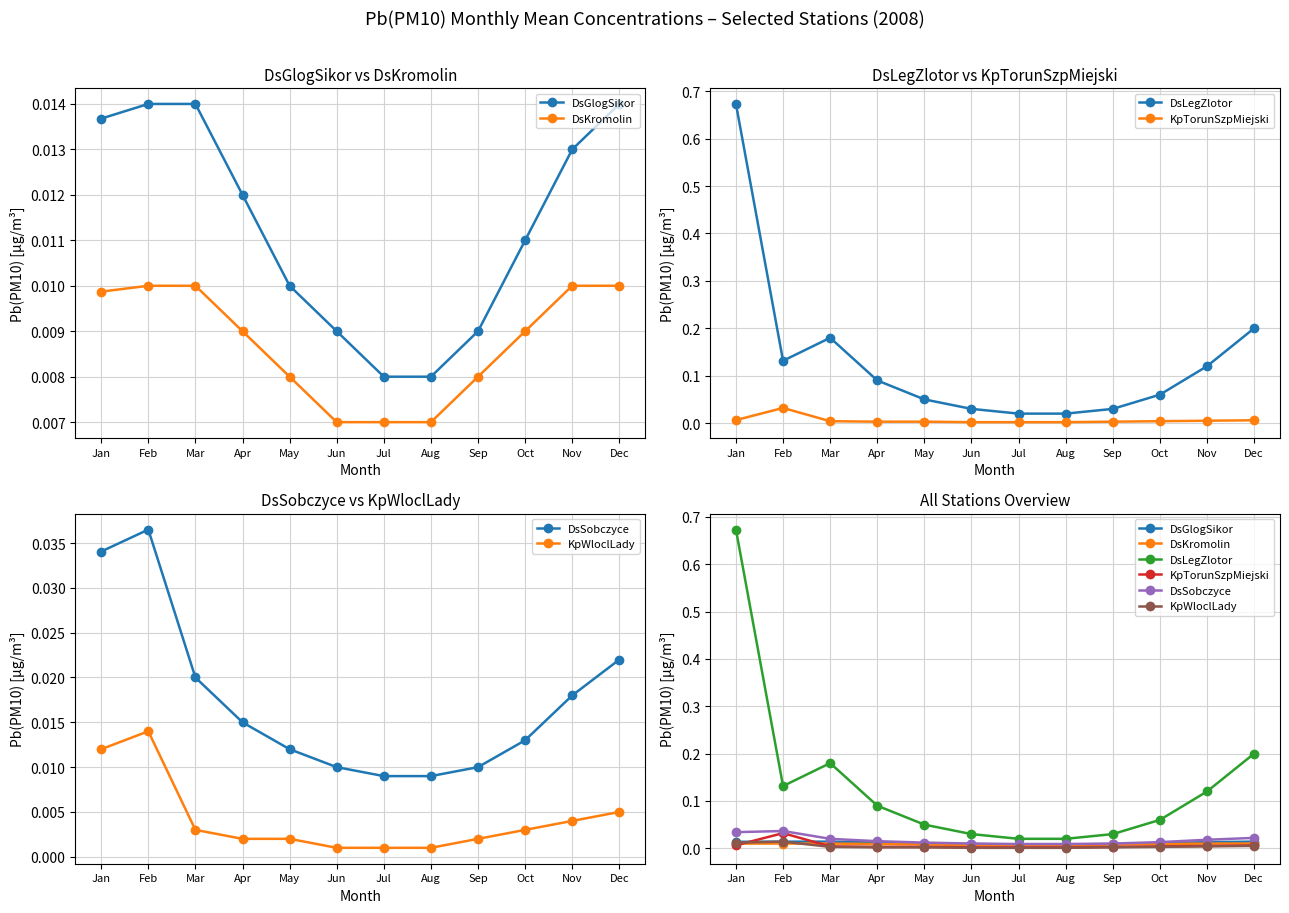

Which series has the largest range (max minus min)?

DsLegZlotor